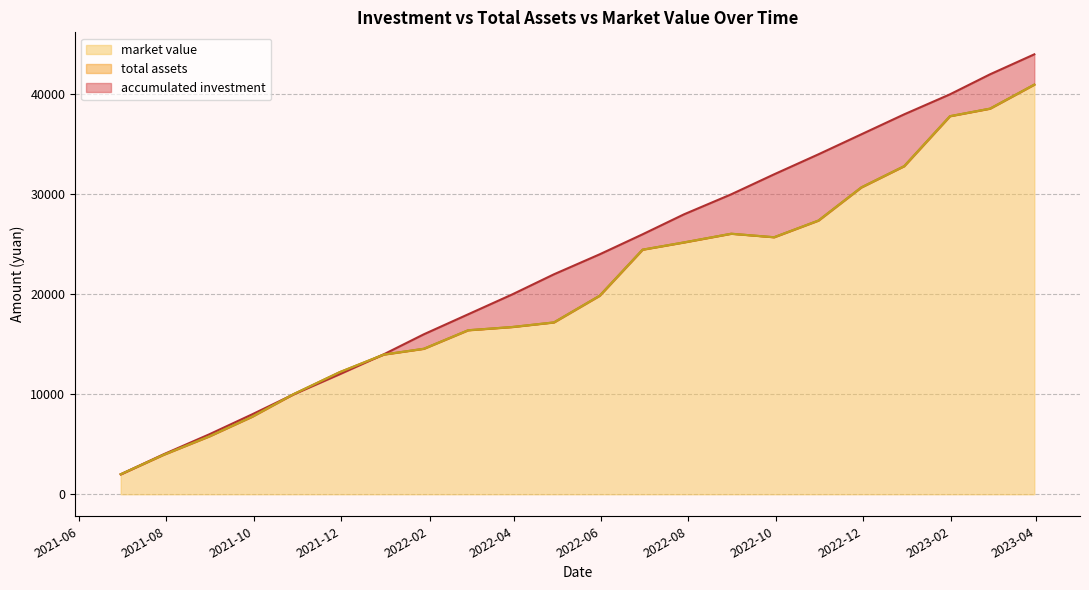

How many categories are shown in the chart?

22